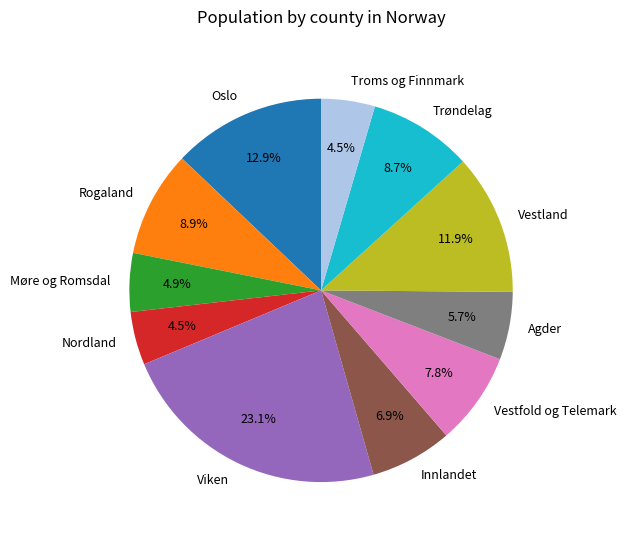

Does Viken represent more than half of the total?

No